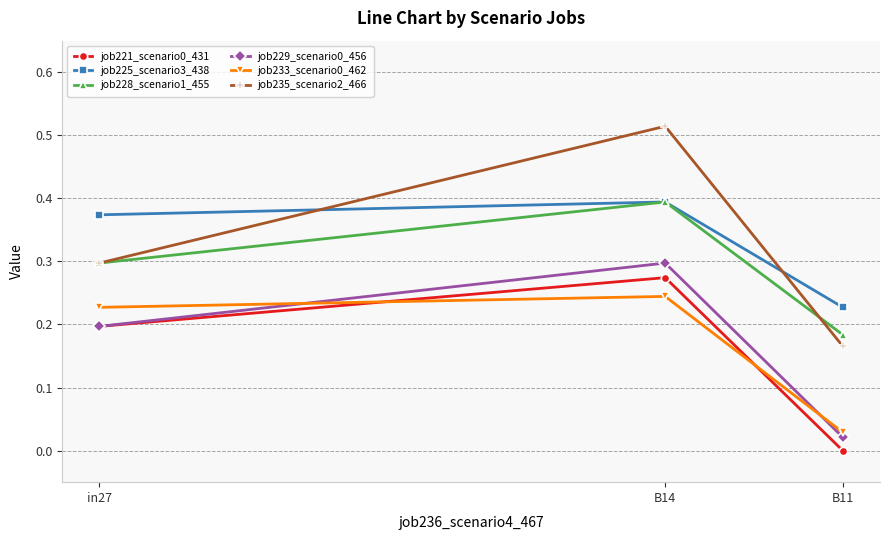

Which category has the lowest value across all series?

B11